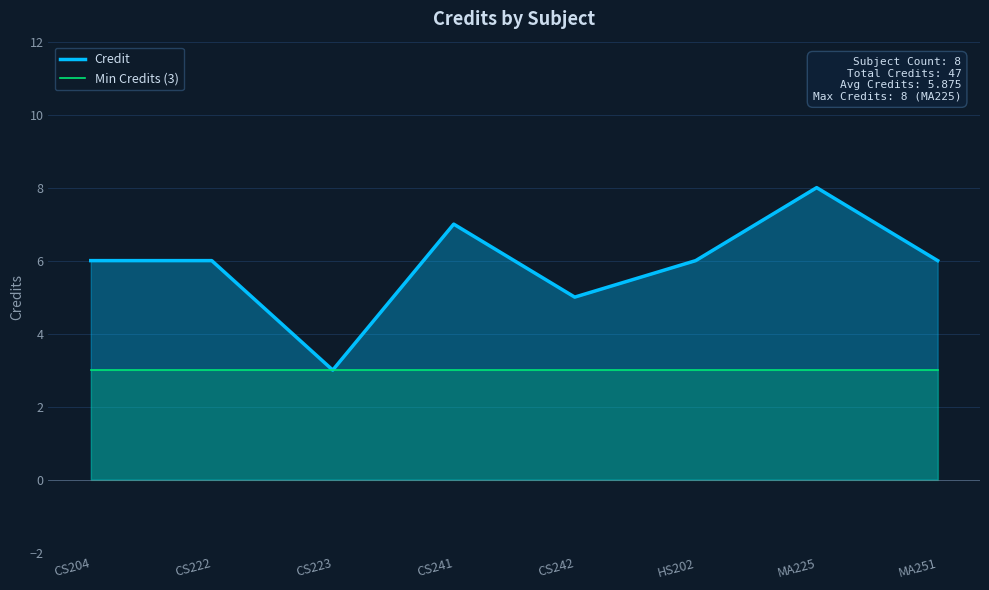

Reading left to right, transcribe all the data shown in this chart.

Credit: 6	6	3	7	5	6	8	6
Min Credits (3): 3	3	3	3	3	3	3	3